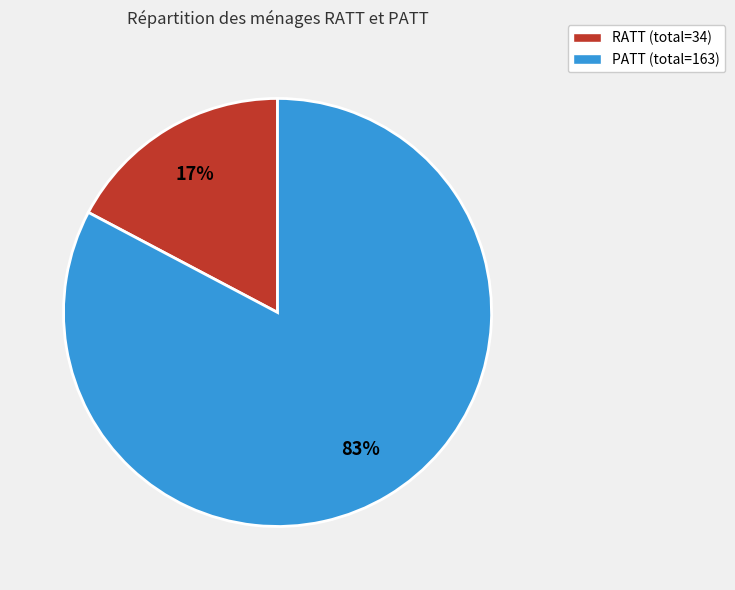

To the nearest percent, what is the combined percentage of RATT (total=34) and PATT (total=163)?

100%